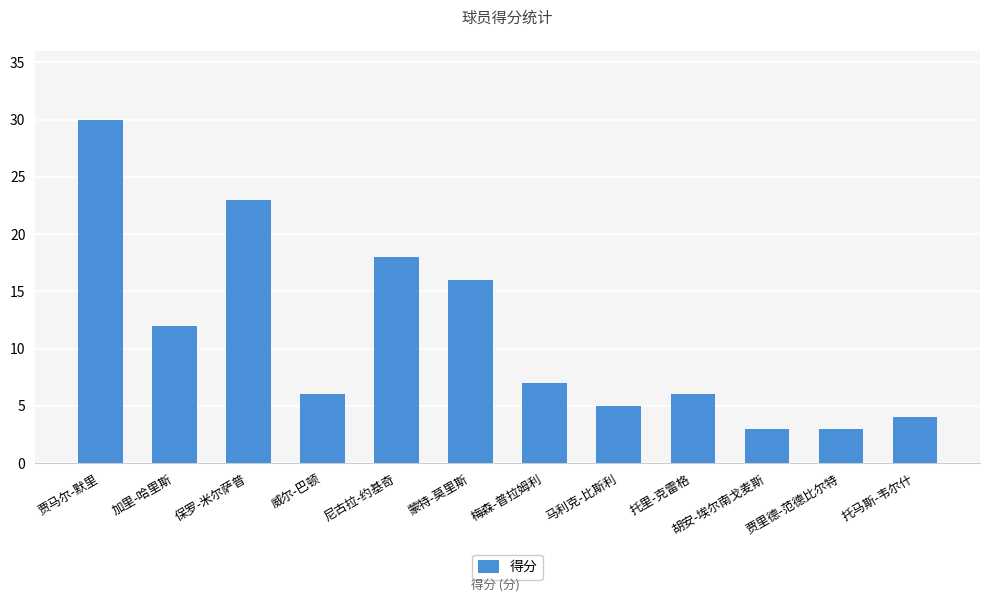

What is the label of the 3rd bar from the right?

胡安-埃尔南戈麦斯